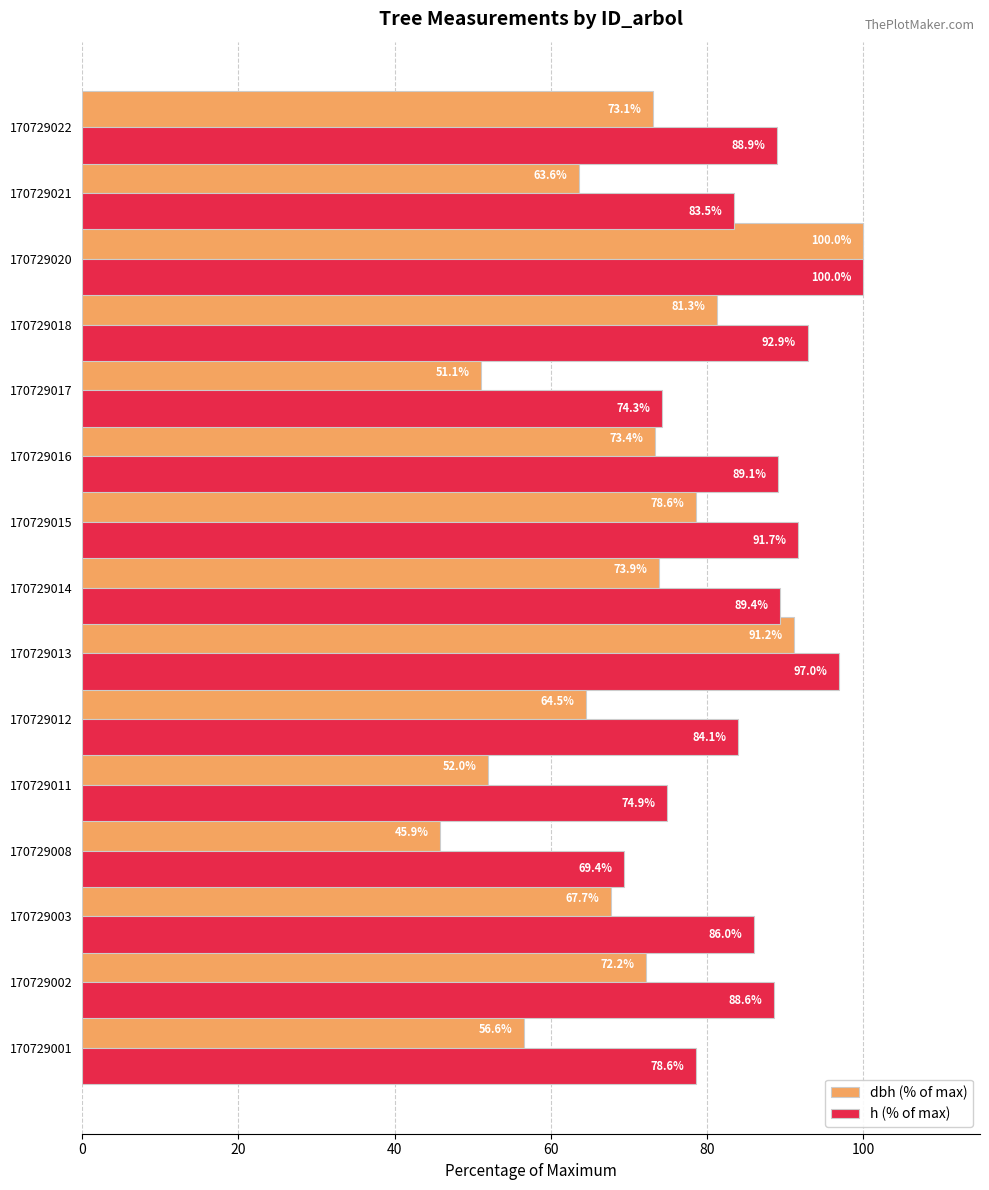

Rank the series at 170729011 from lowest to highest value.

dbh (% of max), h (% of max)